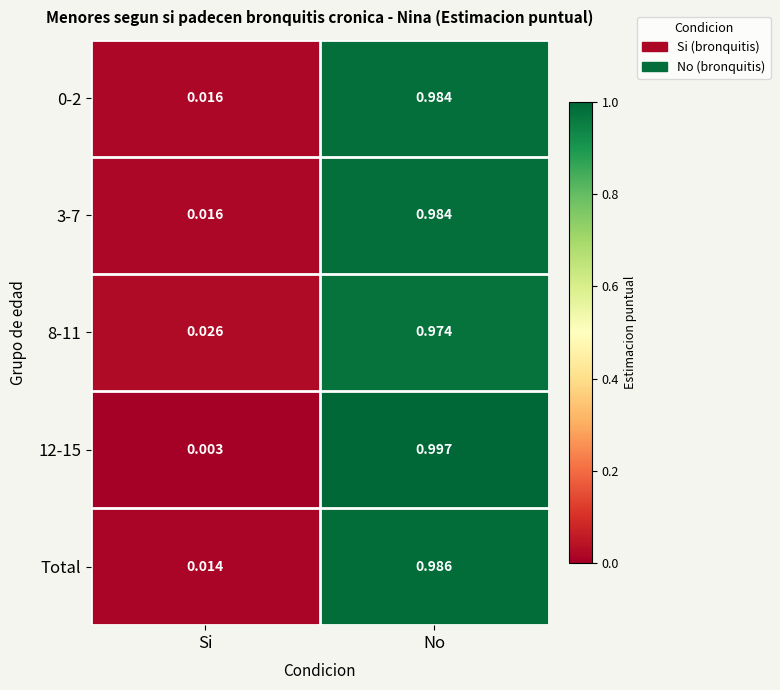

At which label is 8-11 closest to 0?

Si